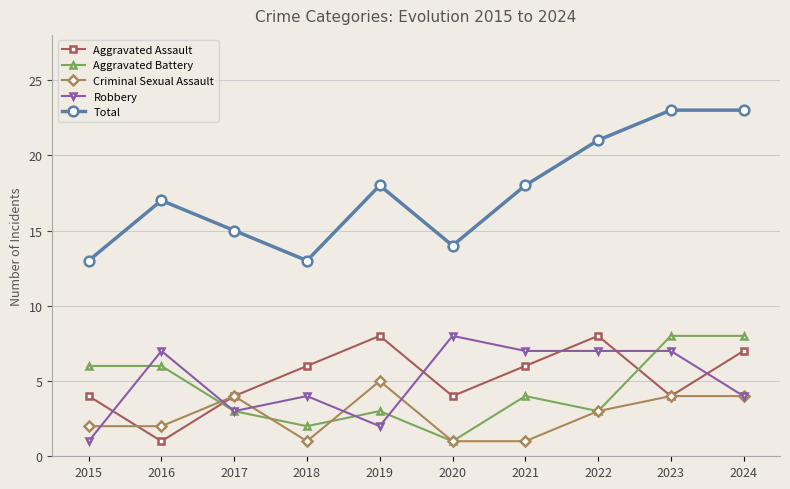

What is the minimum value for Robbery?

1